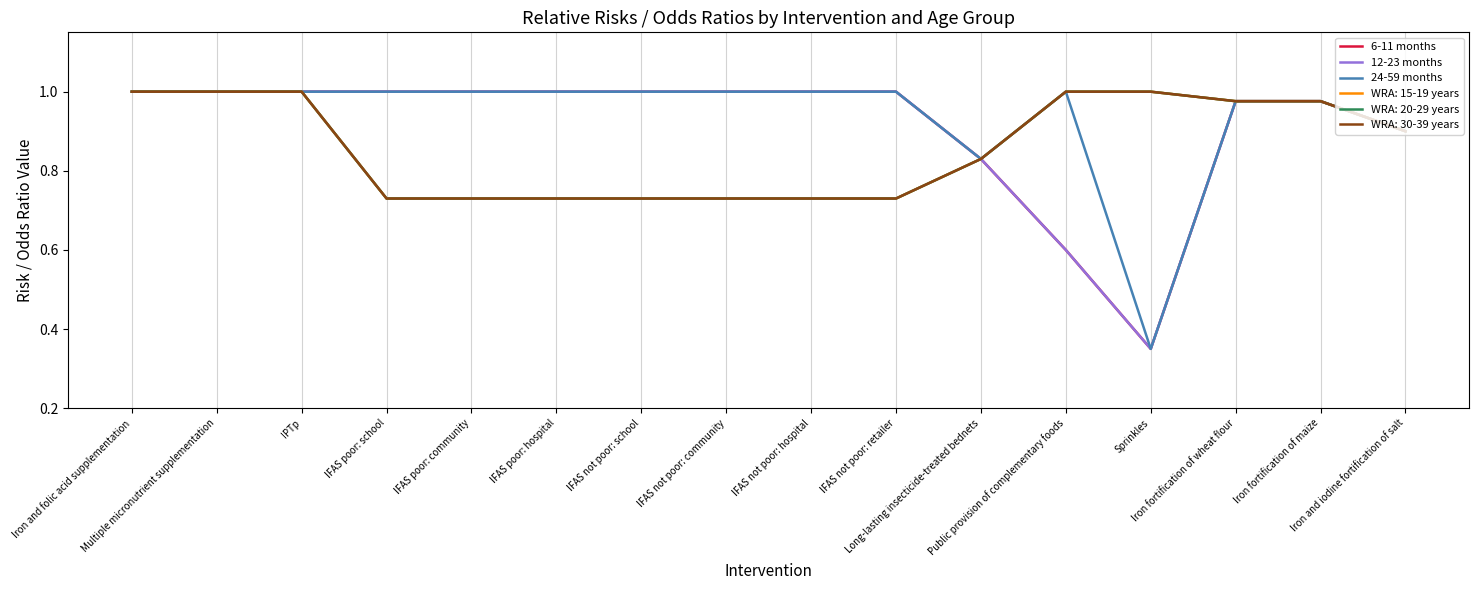

Does the chart display data point markers on the line(s)?

No